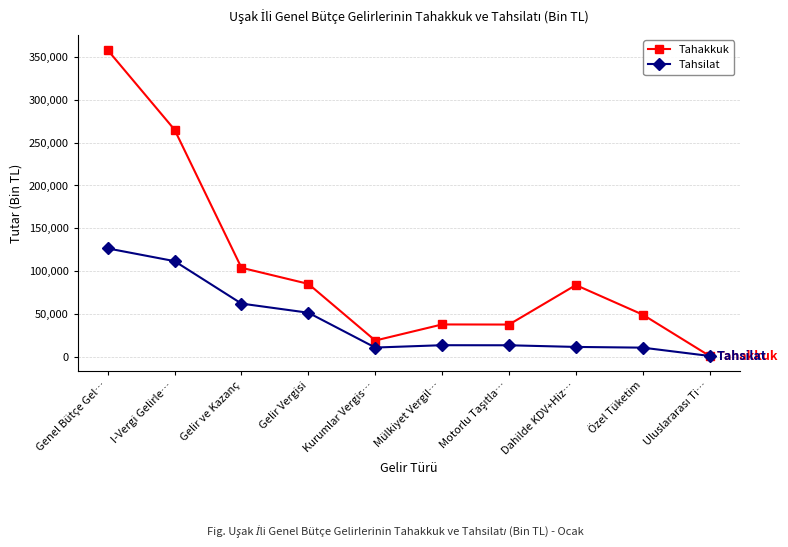

At which category does the chart reach its peak across all series?

Genel Bütçe Gel…